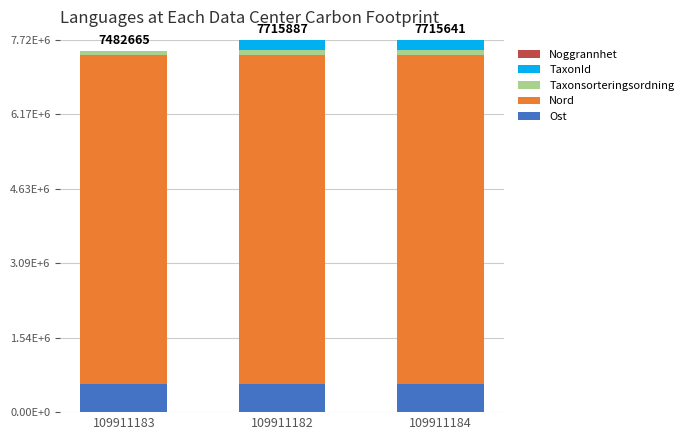

What is the value of the Noggrannhet bar at the 1st from the left?

10.0